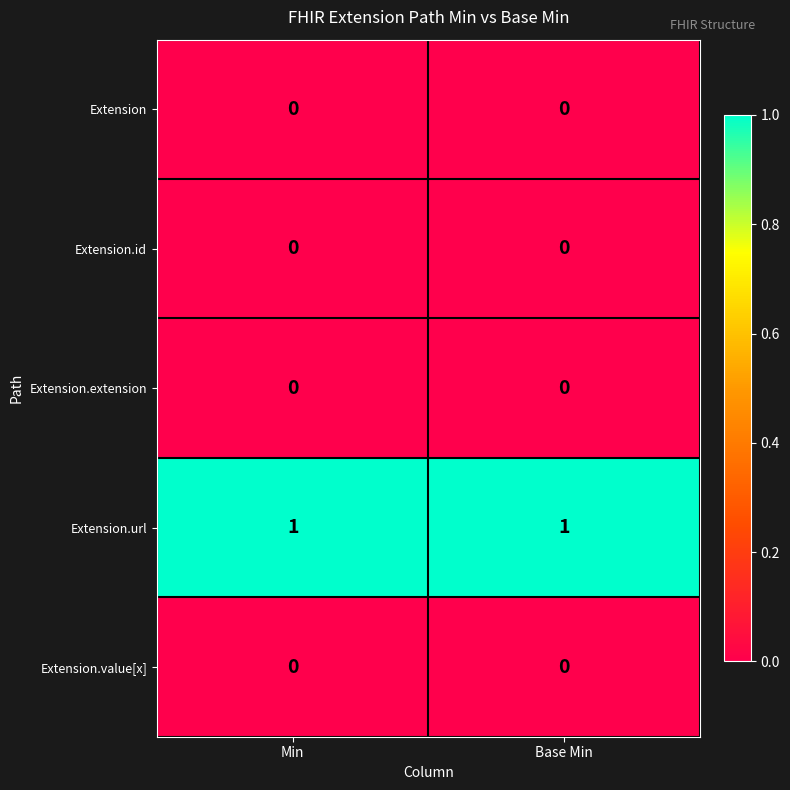

Is it true that Extension.url equals 1 at Min?

True